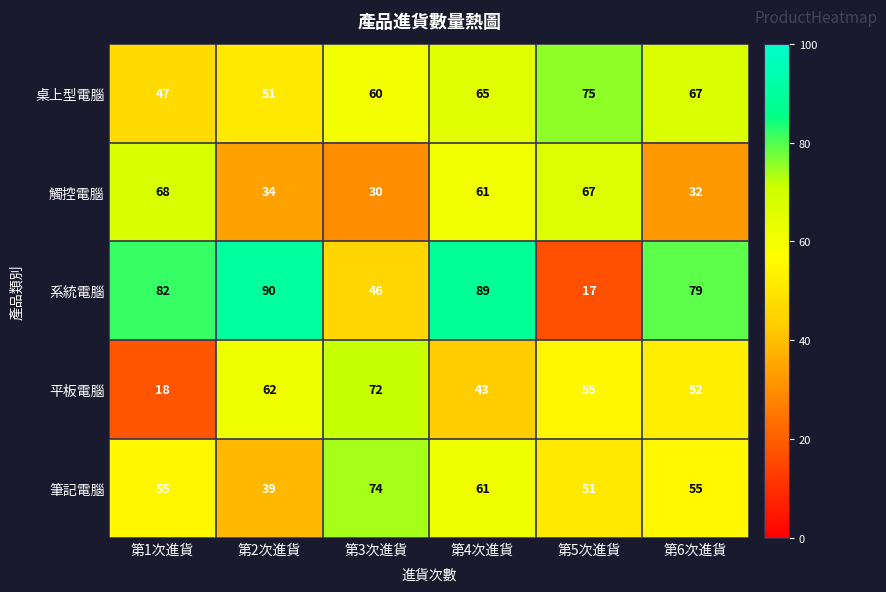

Reading left to right, list all the values displayed in this chart.

桌上型電腦: 第1次進貨=47	第2次進貨=51	第3次進貨=60	第4次進貨=65	第5次進貨=75	第6次進貨=67
觸控電腦: 第1次進貨=68	第2次進貨=34	第3次進貨=30	第4次進貨=61	第5次進貨=67	第6次進貨=32
系統電腦: 第1次進貨=82	第2次進貨=90	第3次進貨=46	第4次進貨=89	第5次進貨=17	第6次進貨=79
平板電腦: 第1次進貨=18	第2次進貨=62	第3次進貨=72	第4次進貨=43	第5次進貨=55	第6次進貨=52
筆記電腦: 第1次進貨=55	第2次進貨=39	第3次進貨=74	第4次進貨=61	第5次進貨=51	第6次進貨=55